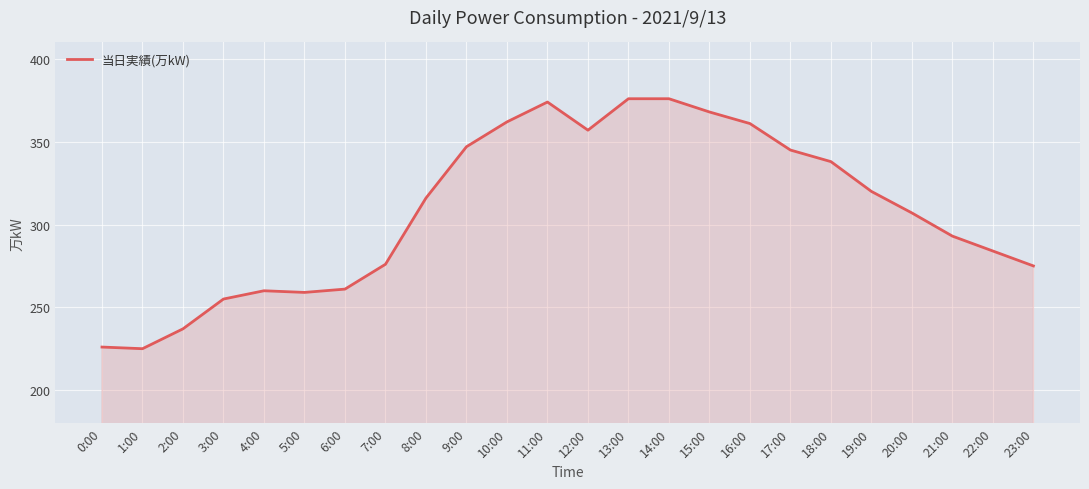

Count the number of categories in the chart.

24